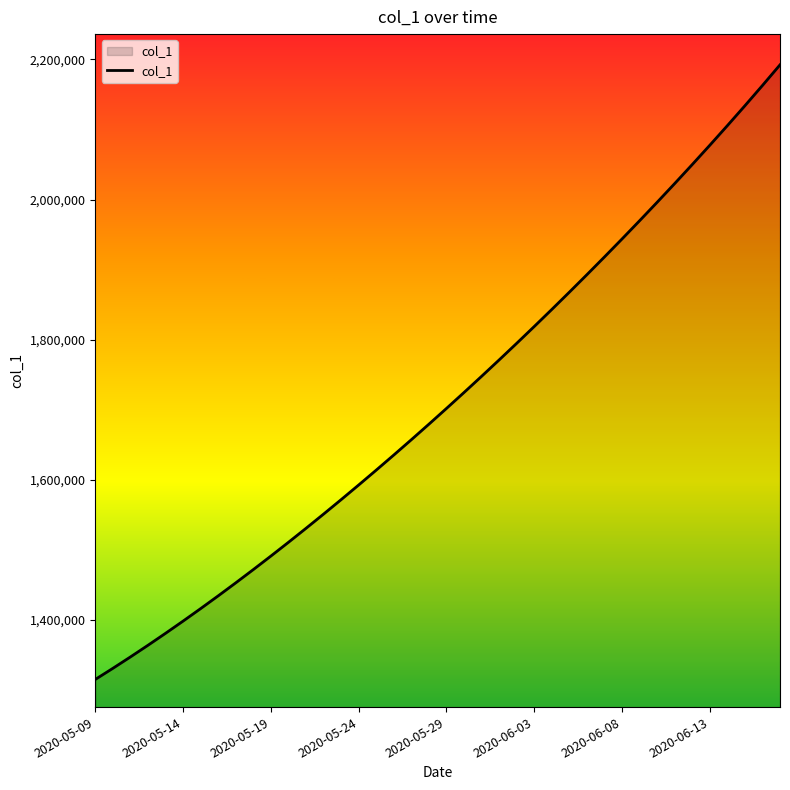

Count the number of categories in the chart.

40